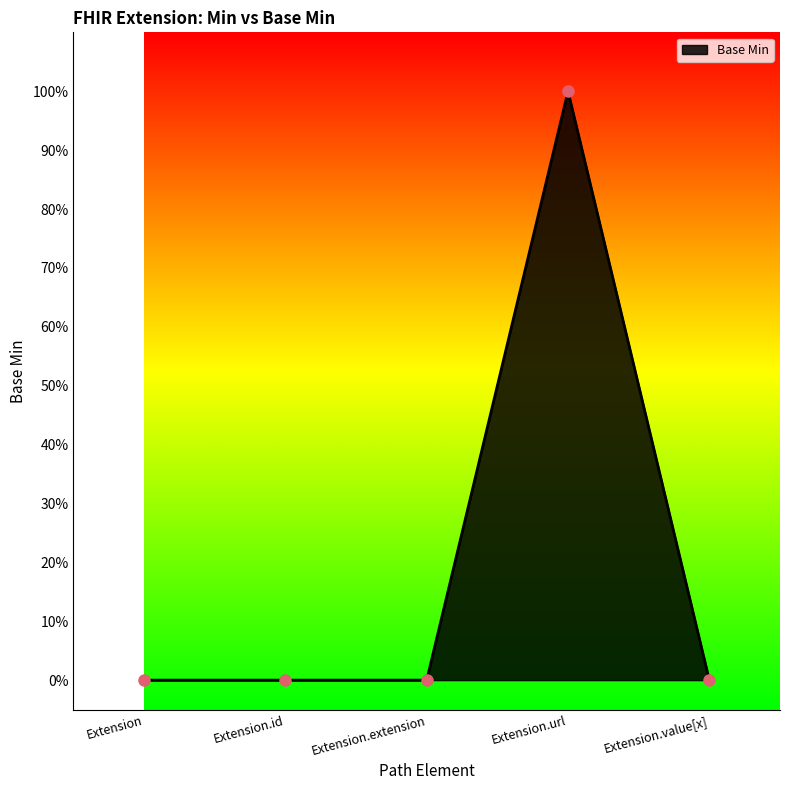

Where is the first local maximum?

Extension.url